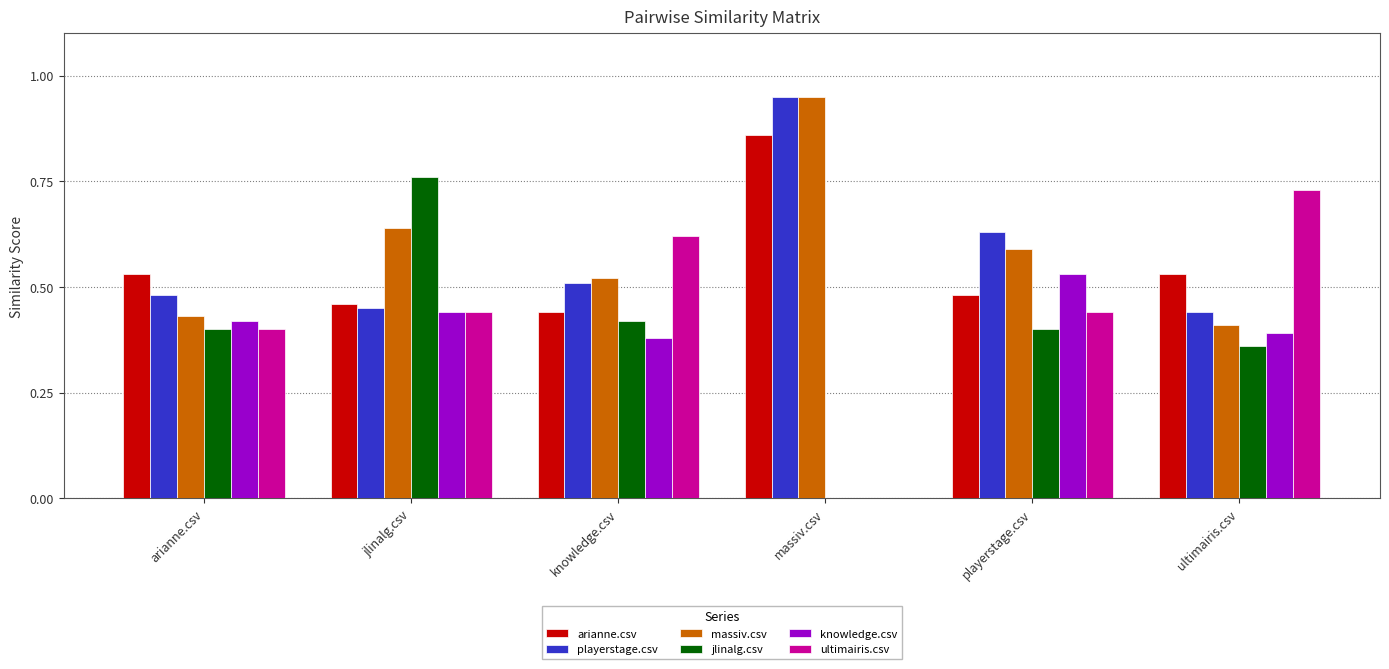

Is the value of jlinalg.csv at knowledge.csv greater than the value of arianne.csv at ultimairis.csv?

No